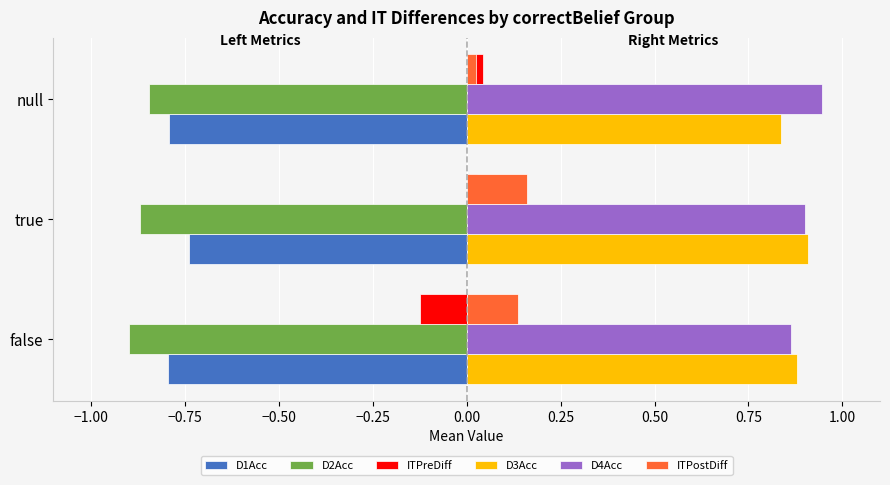

What is the difference between the highest and lowest values at false?

1.8